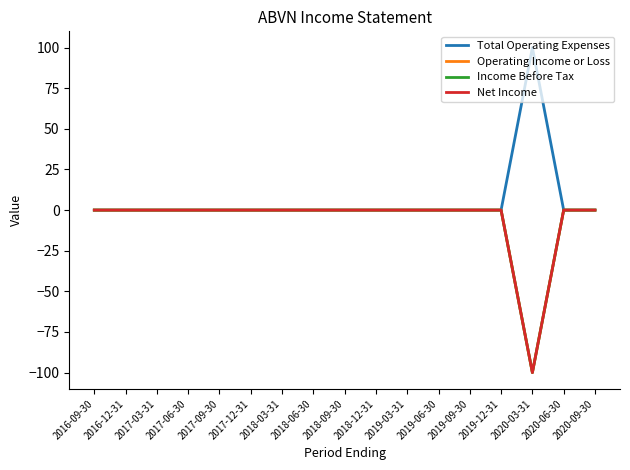

What is the label of the 4th point from the left?

2017-06-30